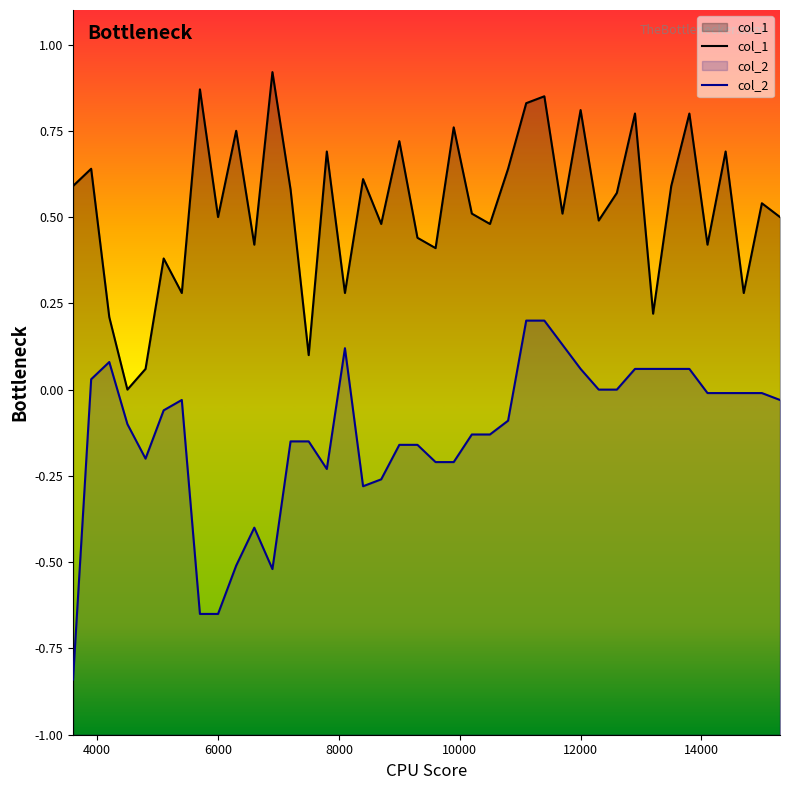

Rank the series by their average value, from lowest to highest.

col_2, col_1